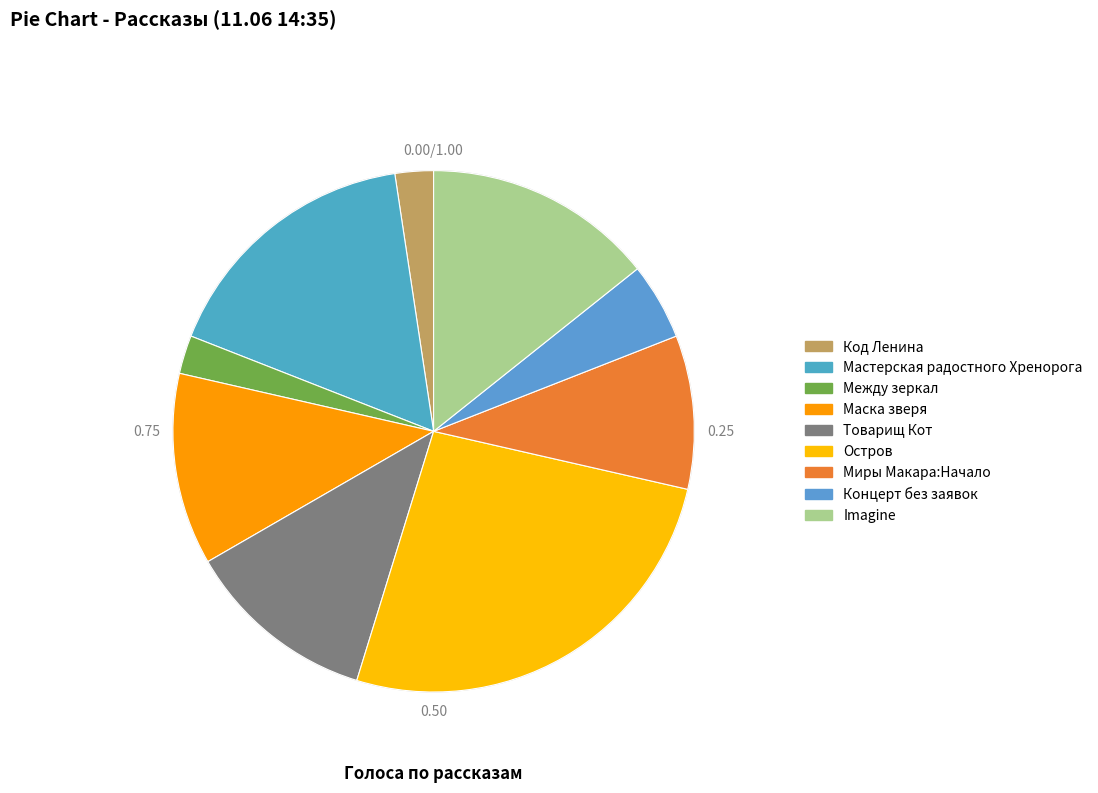

How many slices are in this pie chart?

9